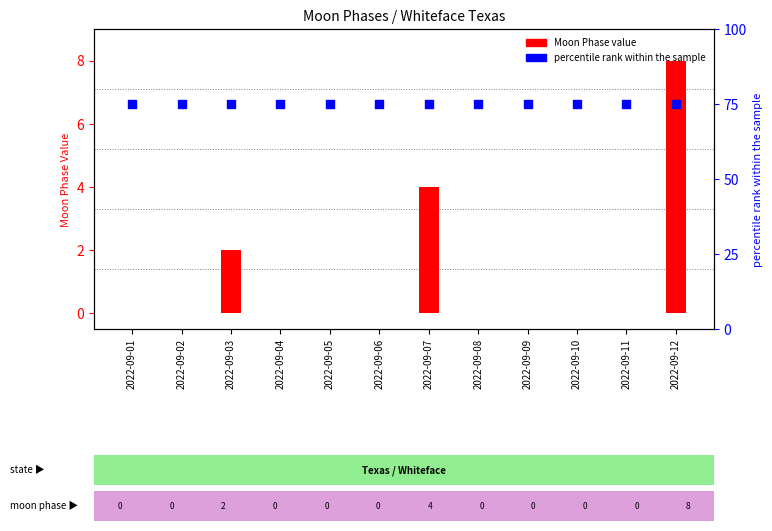

Is the value of percentile rank within the sample at 2022-09-10 greater than the value of Moon Phase value at 2022-09-10?

Yes